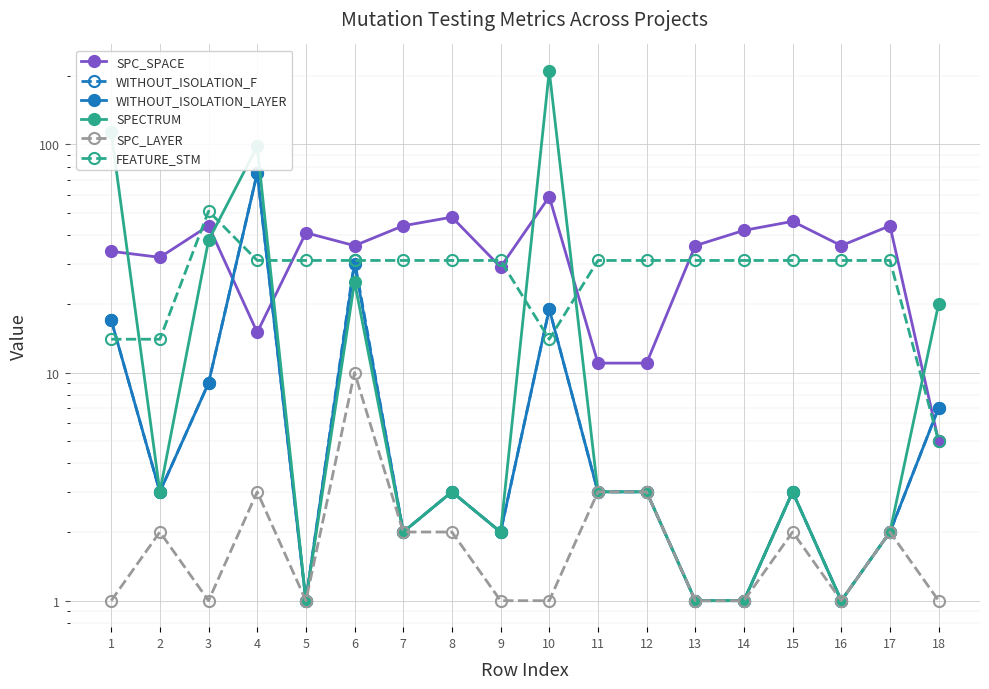

How many lines are shown in the chart?

6